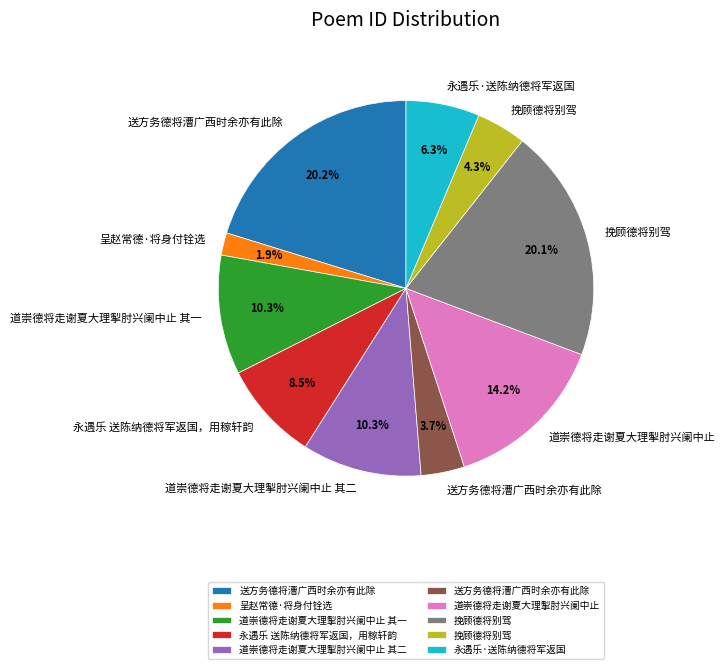

Does any single category account for the majority?

No